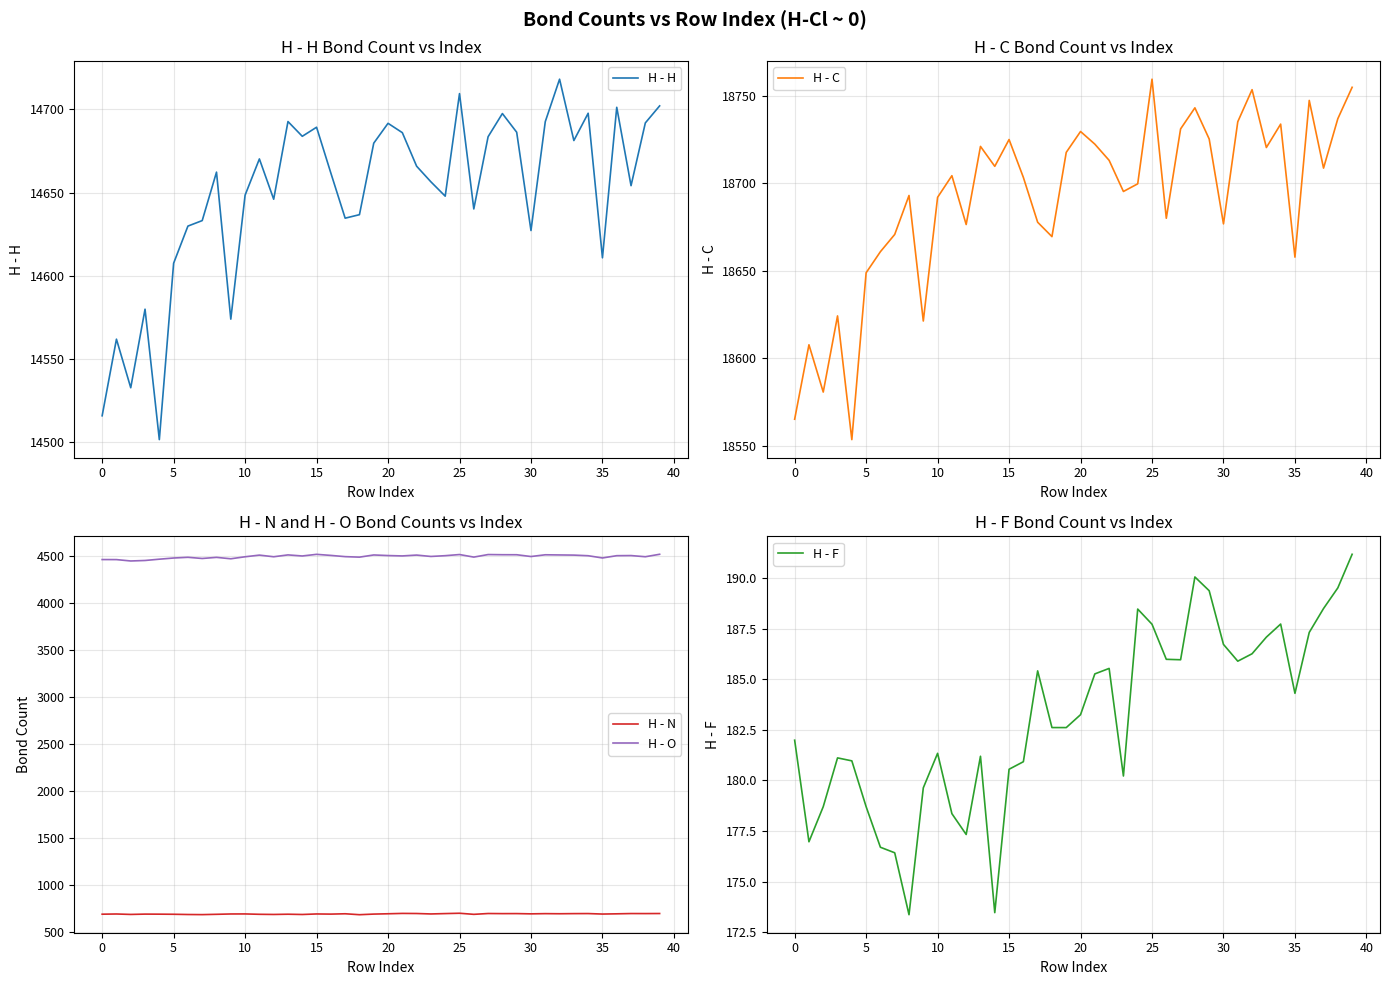

True or false: H - O and H - N intersect in this chart.

False